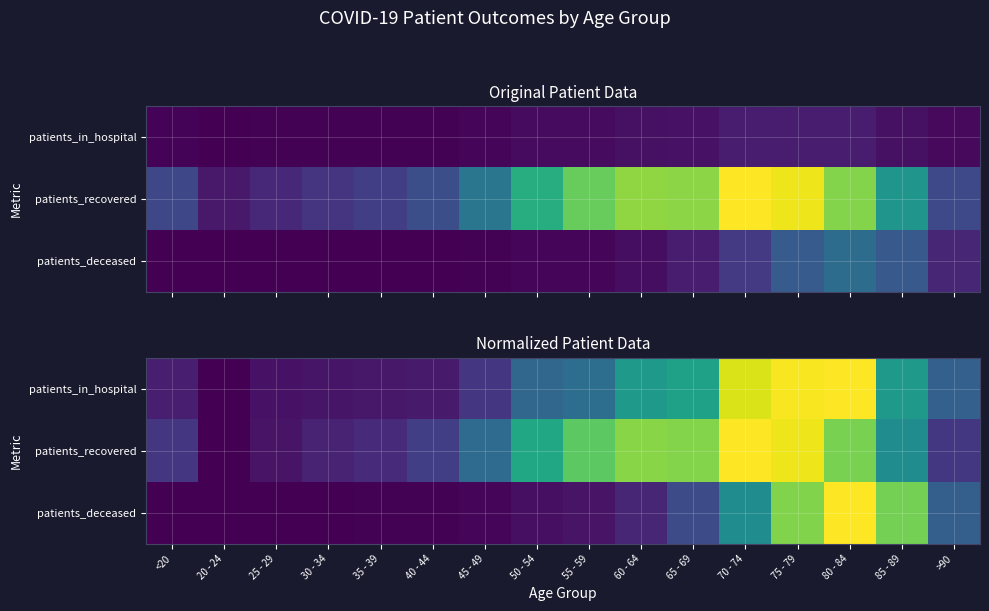

The value of patients_in_hospital at >90 is 0.5. True or false?

False